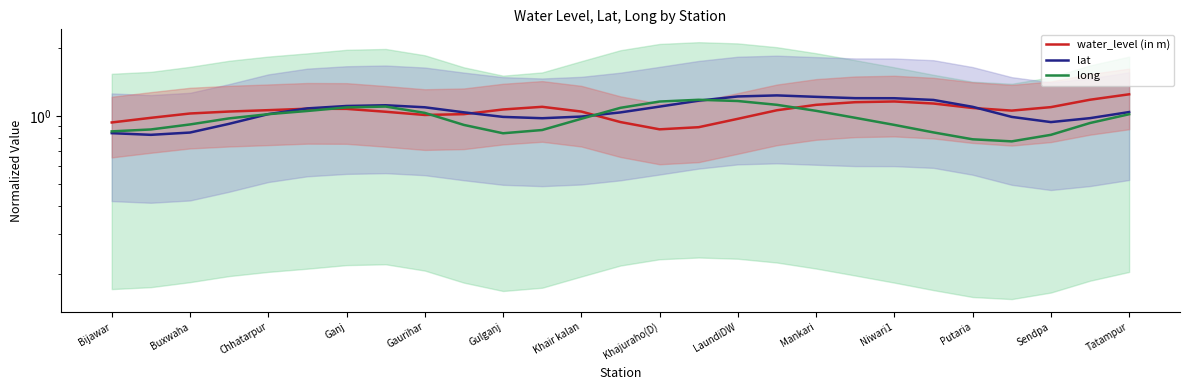

What are all the series names shown in the legend?

water_level (in m), lat, long